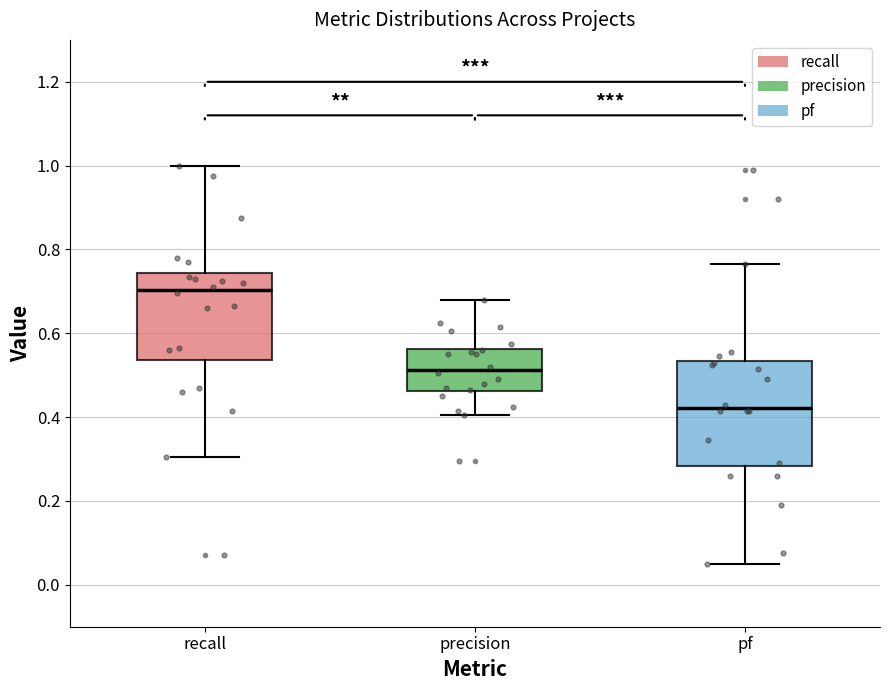

Reading left to right, read every box against the y-axis: the position of its median line, the range the box covers, and the ends of its whiskers. The values are not printed on the chart, so give them approximately, as read against the axis.

recall: median 0.70, box 0.54 to 0.74, whiskers 0.30 to 1.00
precision: median 0.52, box 0.46 to 0.56, whiskers 0.40 to 0.68
pf: median 0.42, box 0.28 to 0.54, whiskers 0.06 to 0.76